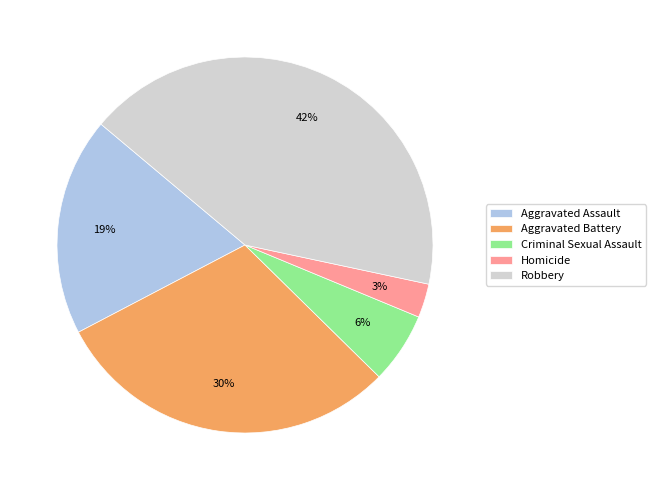

To the nearest percent, what is the average slice percentage?

20%